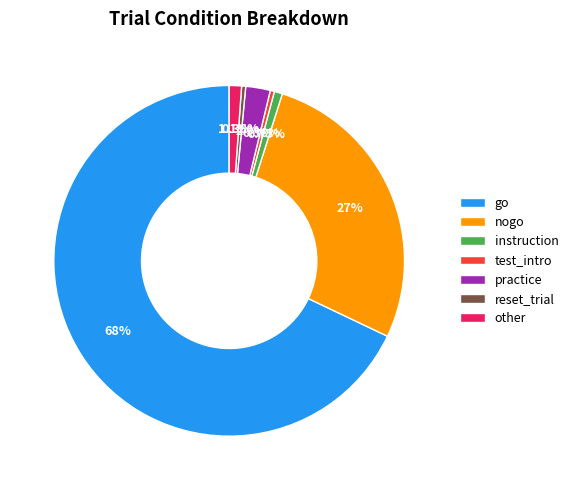

Does any single category account for the majority?

Yes